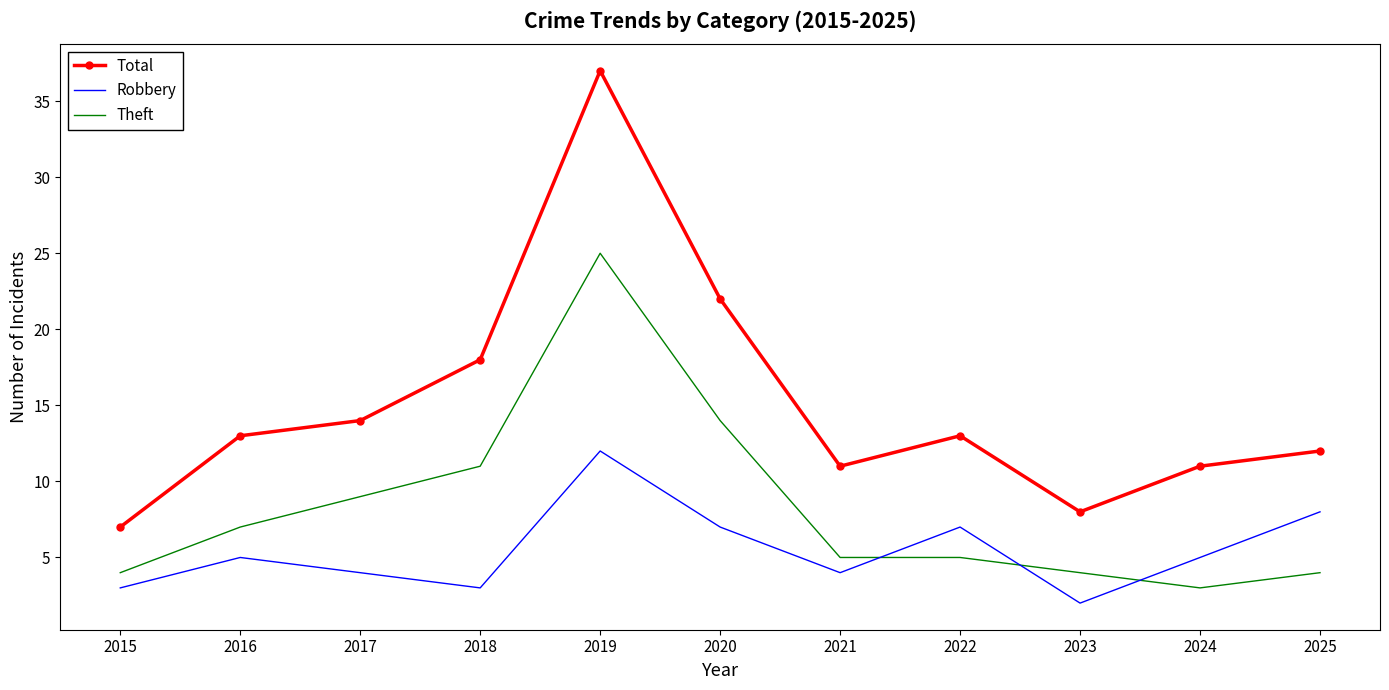

Reading left to right, what are all the values shown in this chart?

Total: 2015=7	2016=13	2017=14	2018=18	2019=37	2020=22	2021=11	2022=13	2023=8	2024=11	2025=12
Robbery: 2015=3	2016=5	2017=4	2018=3	2019=12	2020=7	2021=4	2022=7	2023=2	2024=5	2025=8
Theft: 2015=4	2016=7	2017=9	2018=11	2019=25	2020=14	2021=5	2022=5	2023=4	2024=3	2025=4